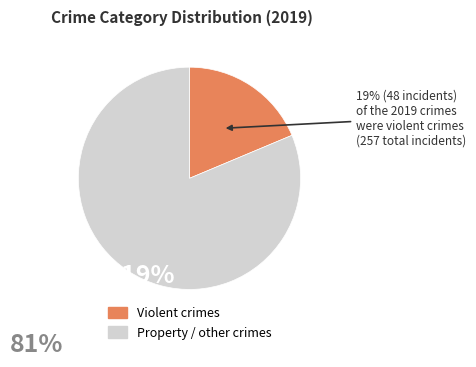

Is there a majority slice in this chart?

Yes